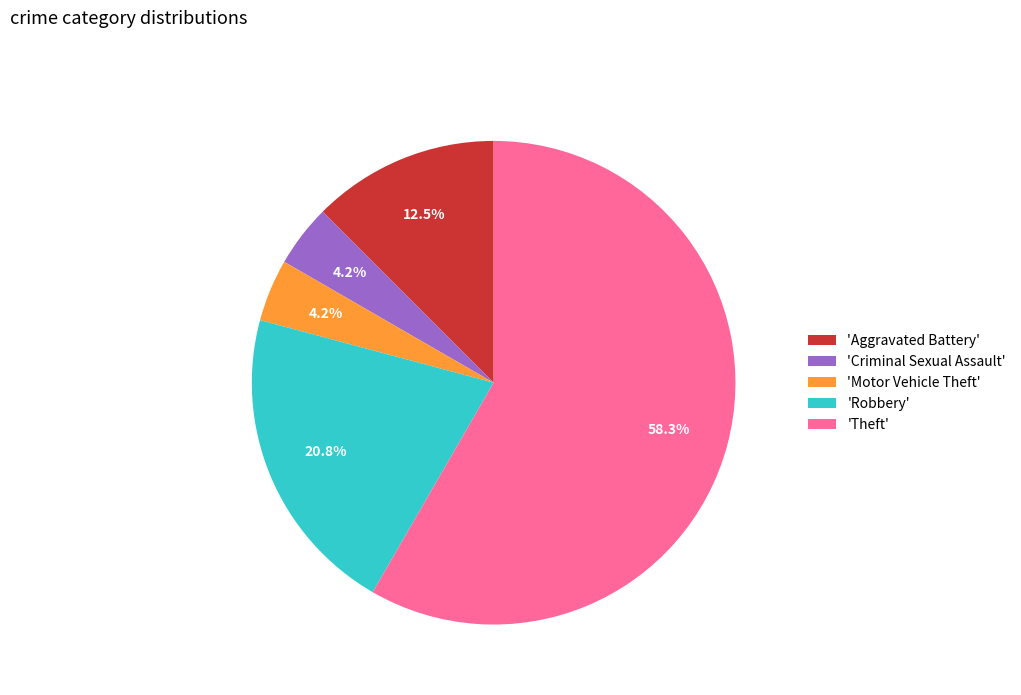

What is the largest slice in the pie chart?

'Theft'